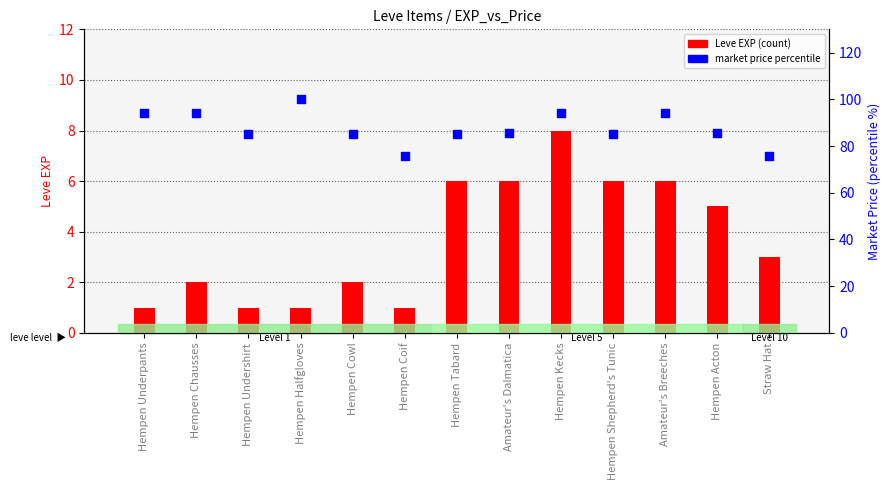

Which series reaches the maximum Y coordinate?

Market Price (percentile rank)